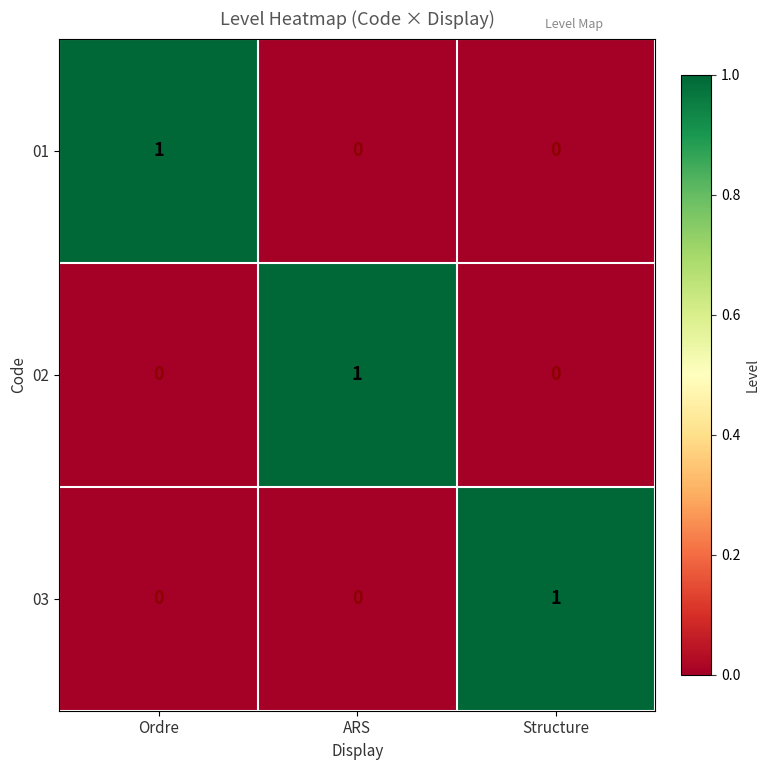

The 02 series shows -1 at Ordre. True or false?

False